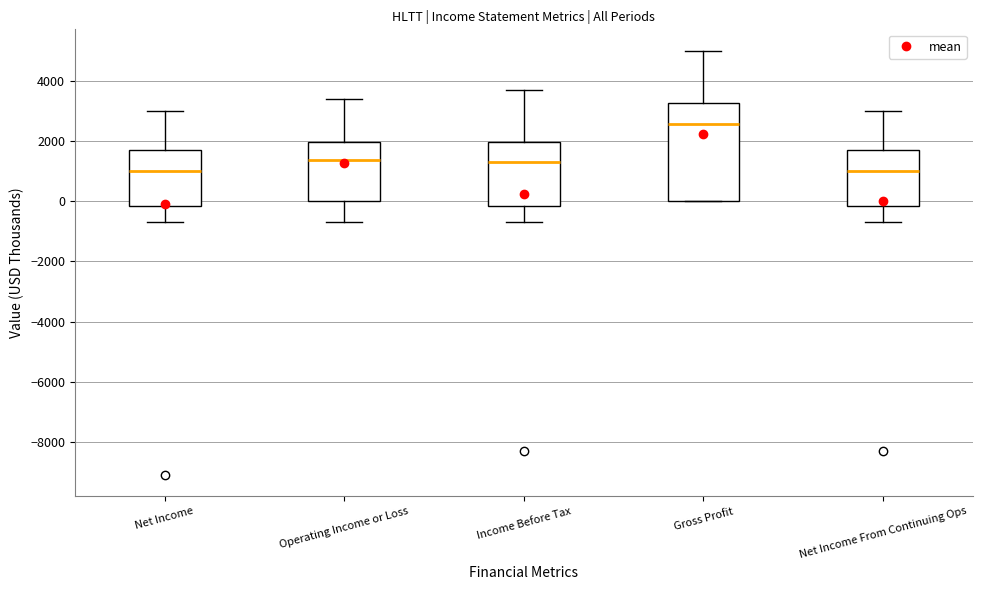

Which box is the tallest, from its lower edge to its upper edge?

Gross Profit